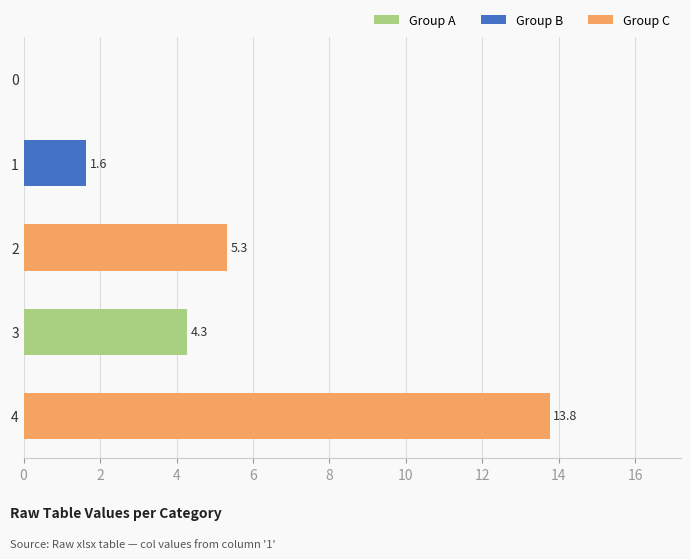

What is the sum of the values at 2 and 0?

5.3